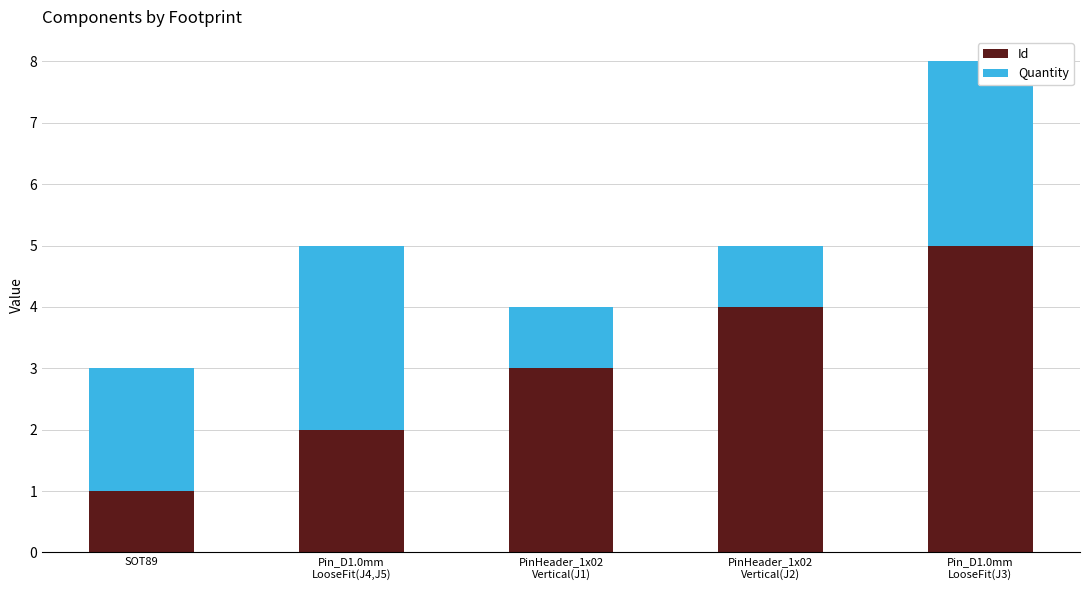

Rank the categories by Id value from highest to lowest.

Pin_D1.0mm
LooseFit(J3), PinHeader_1x02
Vertical(J2), PinHeader_1x02
Vertical(J1), Pin_D1.0mm
LooseFit(J4,J5), SOT89